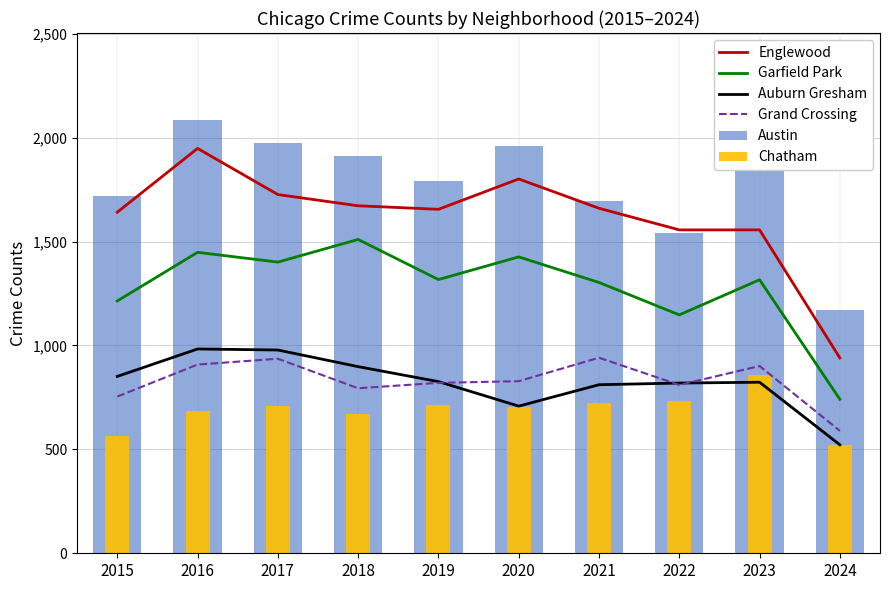

What are all the series names shown in the legend?

Englewood, Garfield Park, Auburn Gresham, Grand Crossing, Austin, Chatham